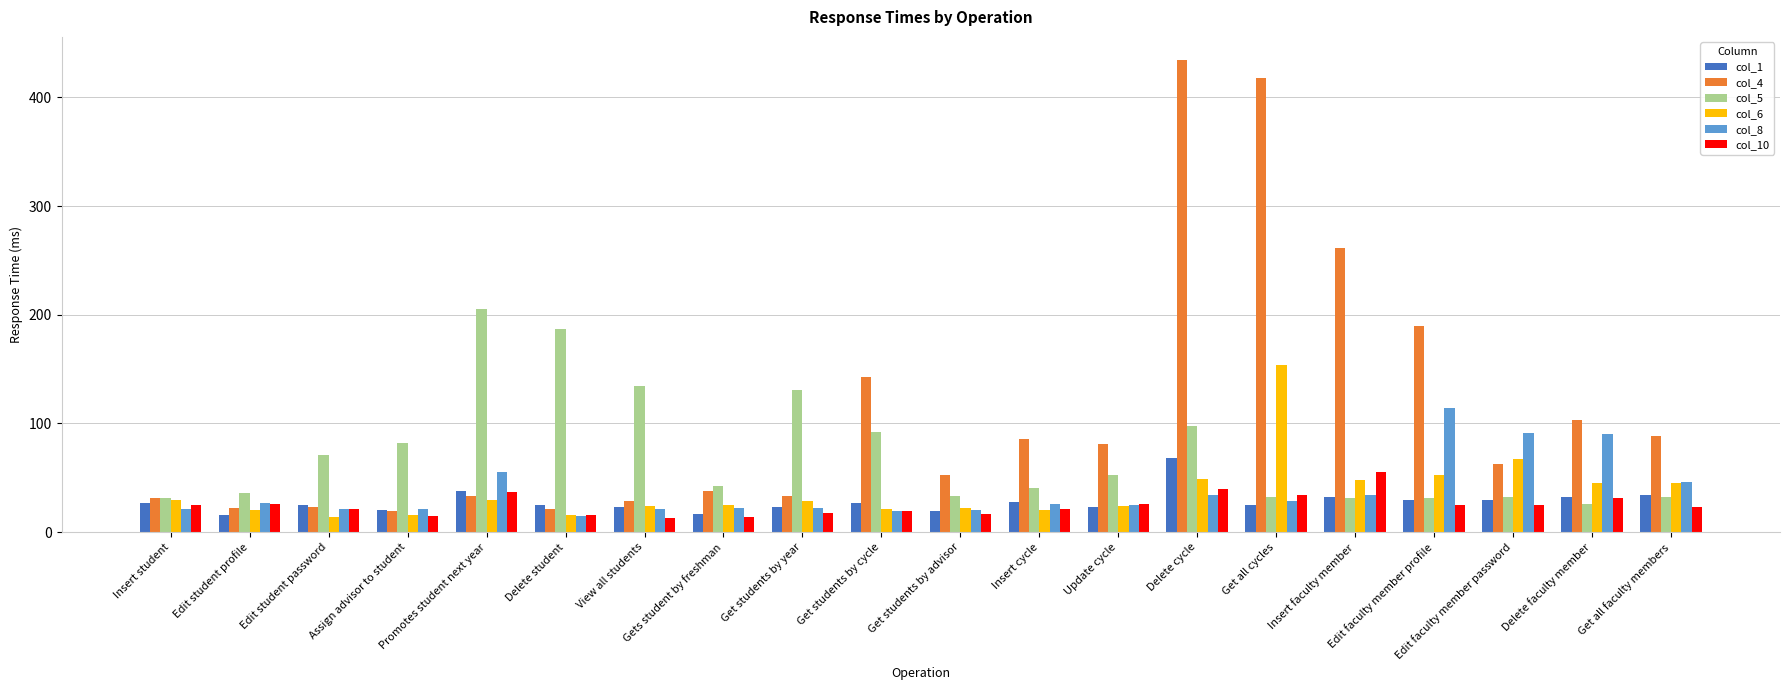

Rank the series by their maximum value, from lowest to highest.

col_10, col_1, col_8, col_6, col_5, col_4